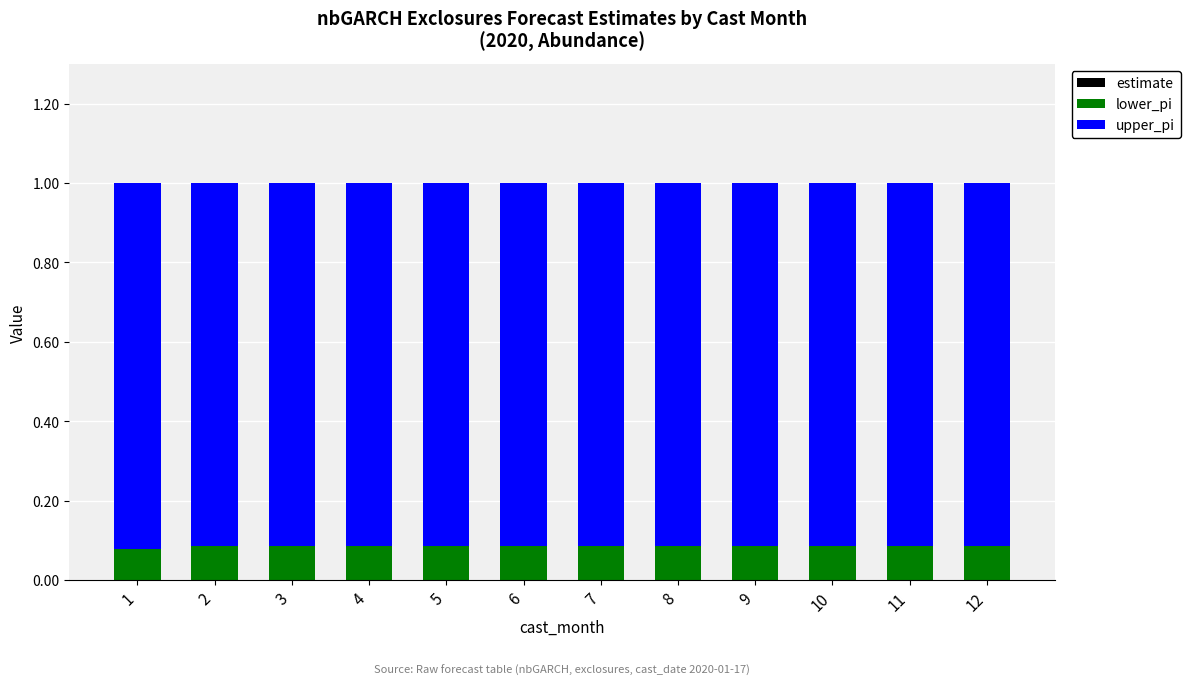

Reading left to right, extract all data points from this chart.

estimate: 0.1	0.1	0.1	0.1	0.1	0.1	0.1	0.1	0.1	0.1	0.1	0.1
lower_pi: 0.1	0.1	0.1	0.1	0.1	0.1	0.1	0.1	0.1	0.1	0.1	0.1
upper_pi: 0.9	0.9	0.9	0.9	0.9	0.9	0.9	0.9	0.9	0.9	0.9	0.9